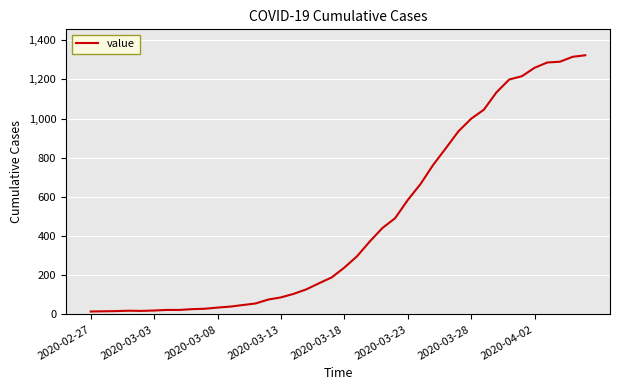

How many distinct data groups are displayed?

1